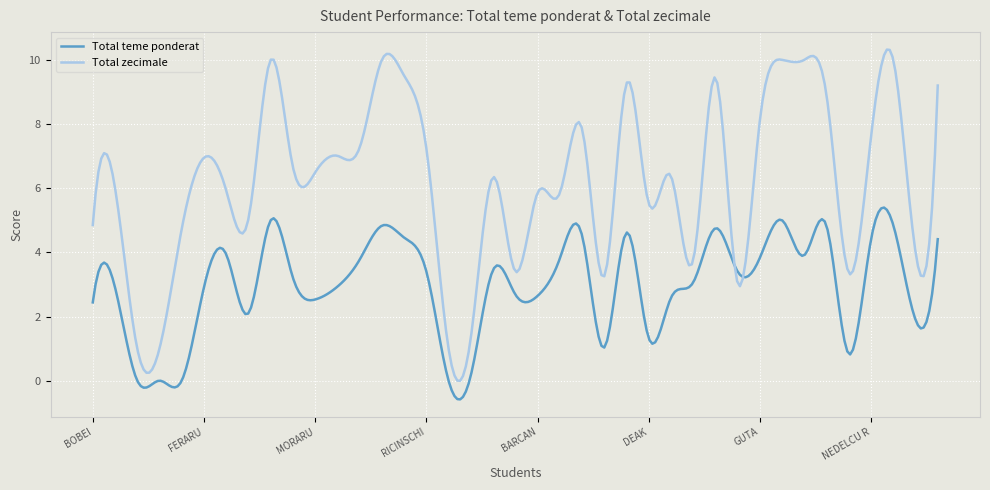

Which series has the widest spread of values?

Total zecimale